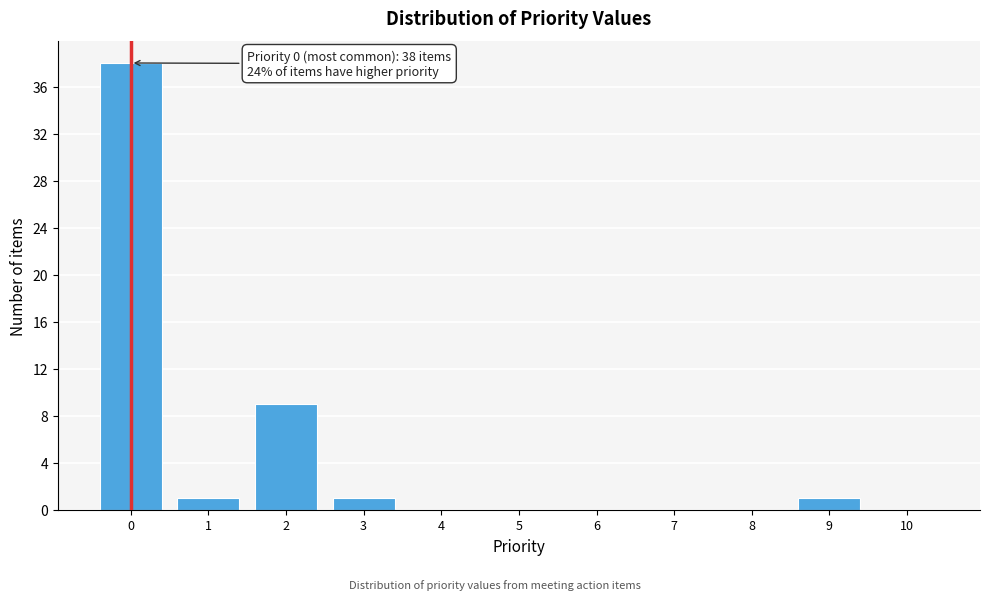

Over which range of the x-axis is the bar tallest?

-0.5 to 0.5